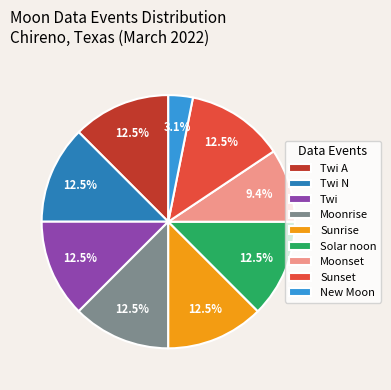

To the nearest percent, what is the difference between the largest and smallest slice percentages?

9%